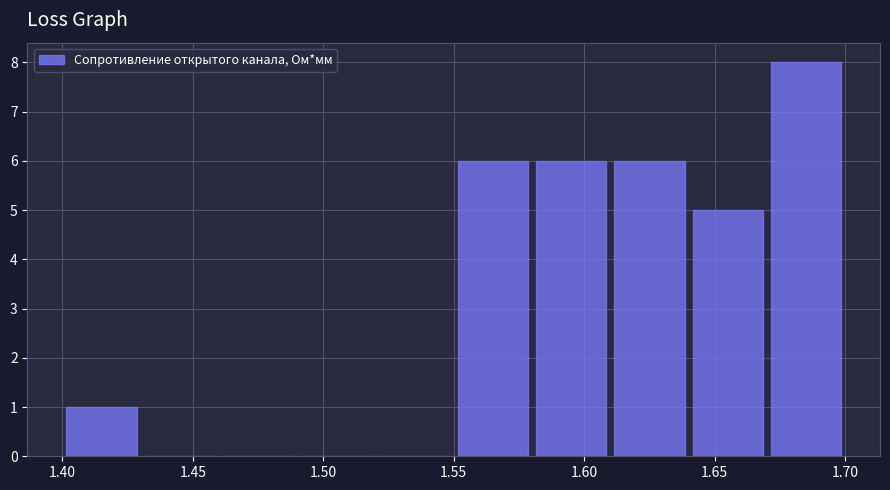

How tall is the bar that spans 1.40 to 1.43 on the x-axis? The values are not printed on the chart, so give them approximately, as read against the axis.

1